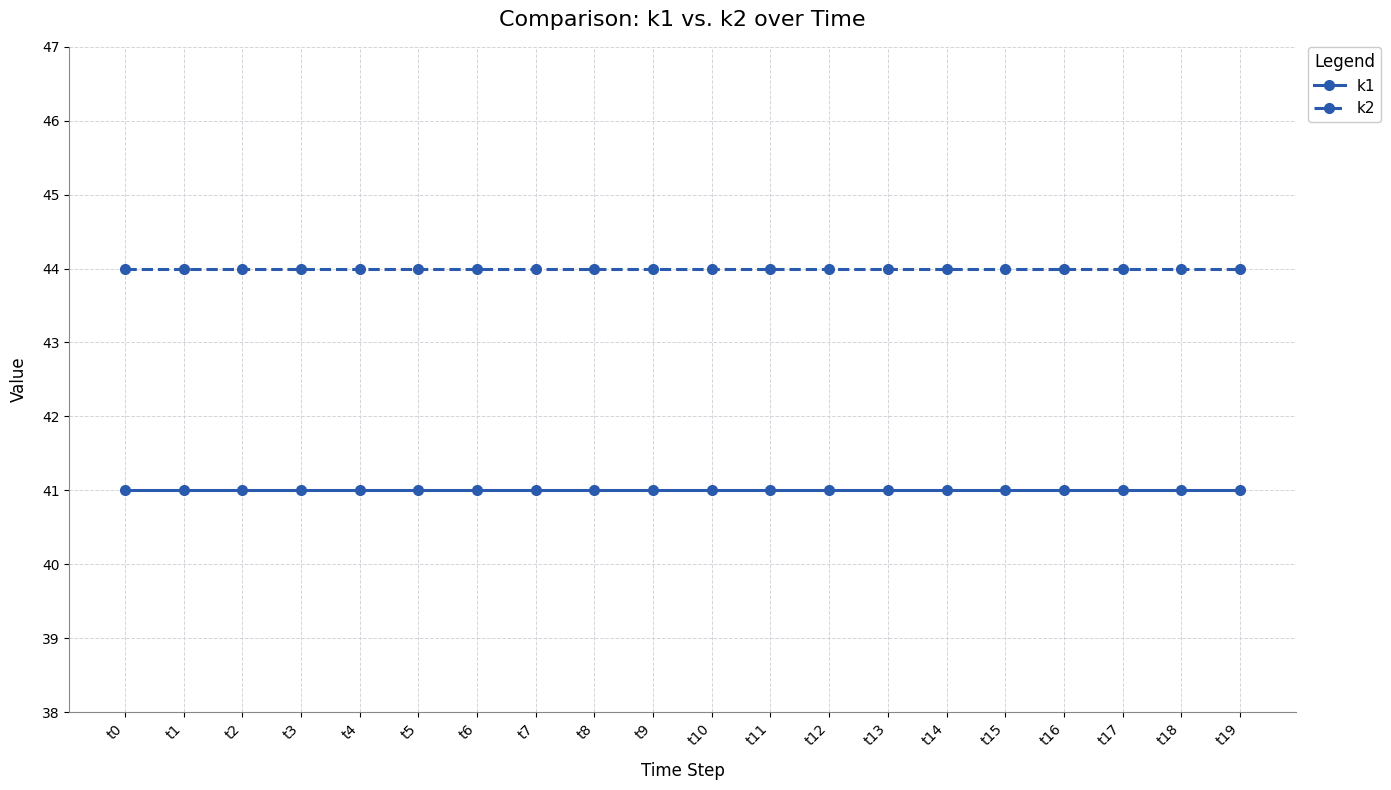

What are all the series names shown in the legend?

k1, k2